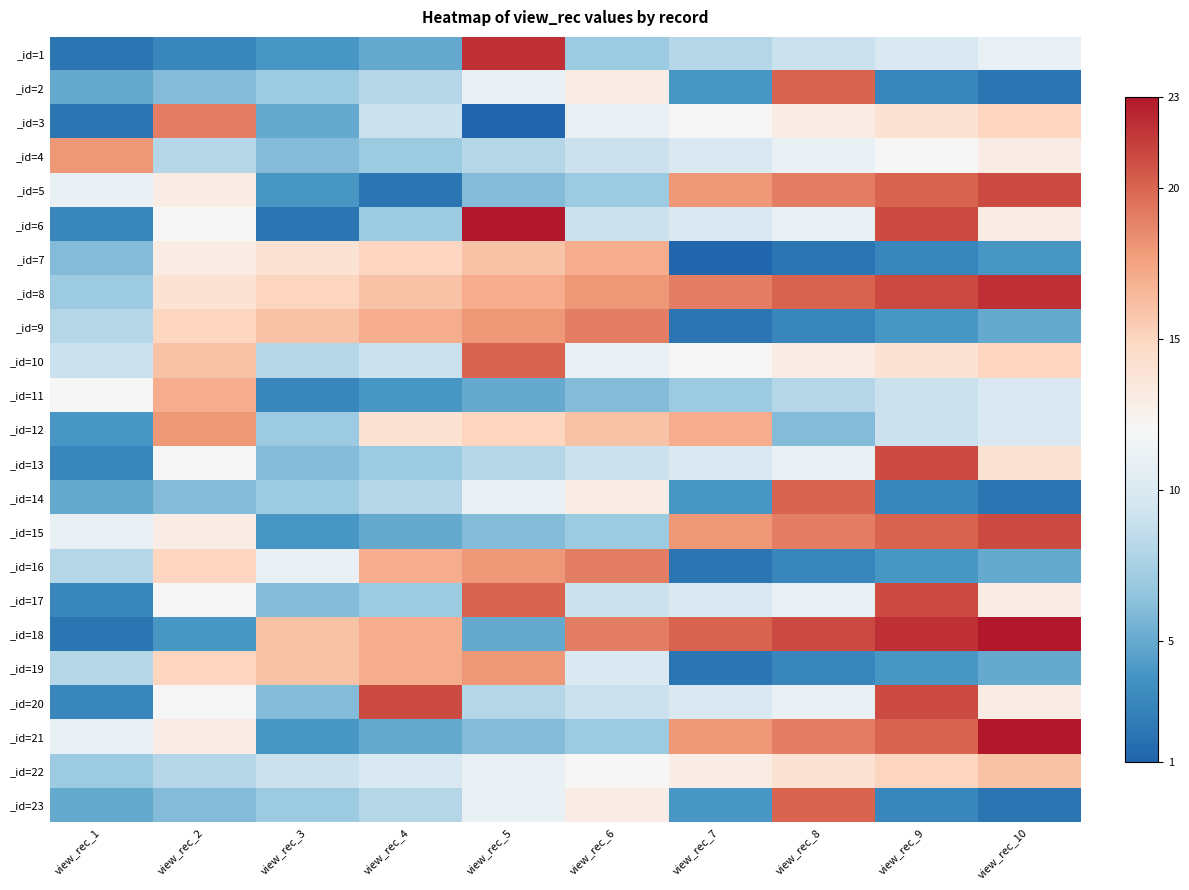

What is the total value across all series at view_rec_4?

235